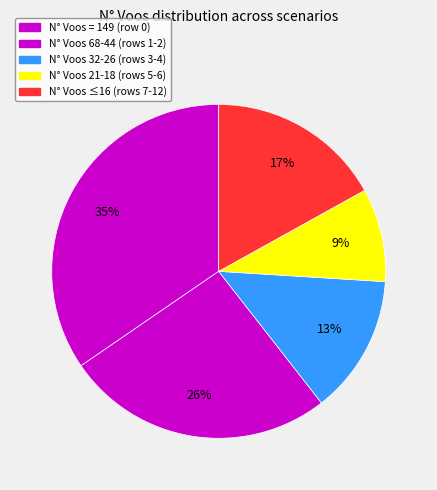

How many segments does this pie chart have?

5